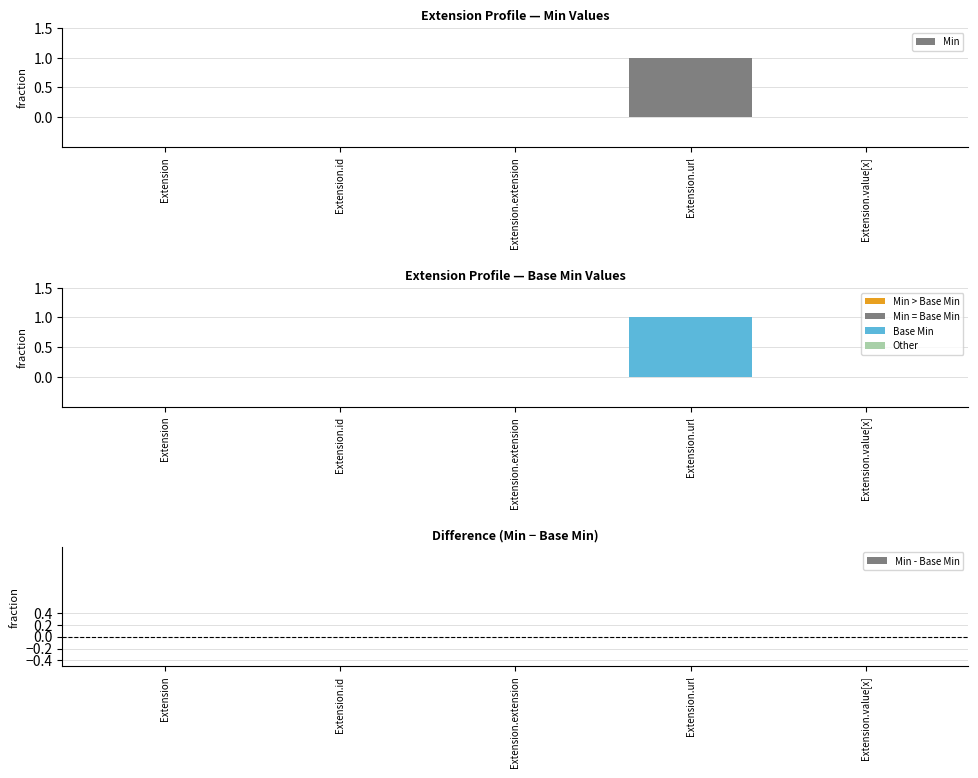

What is the maximum value shown in the chart?

1